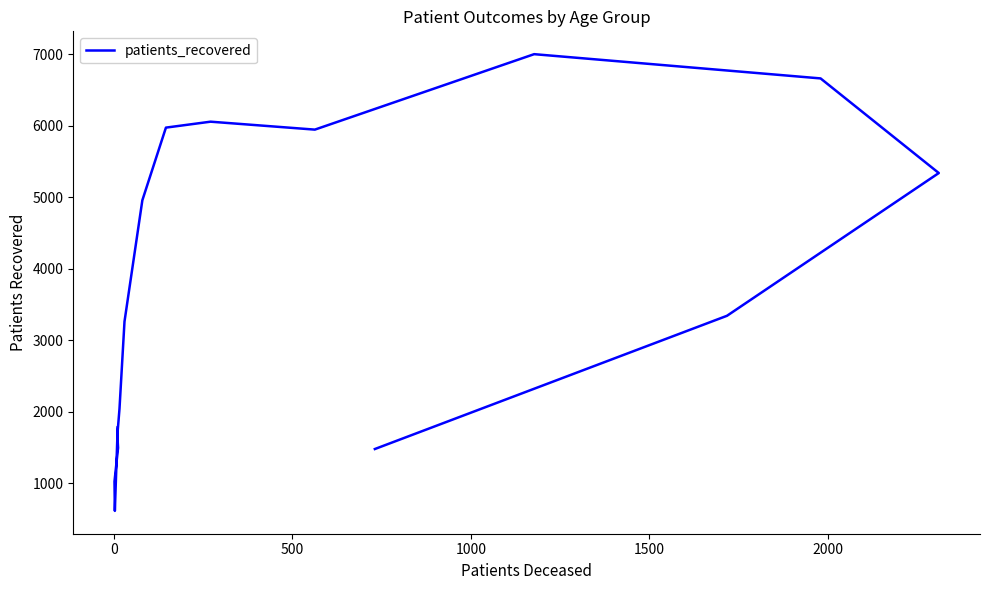

What is the value of the 16th point from the left?

1482